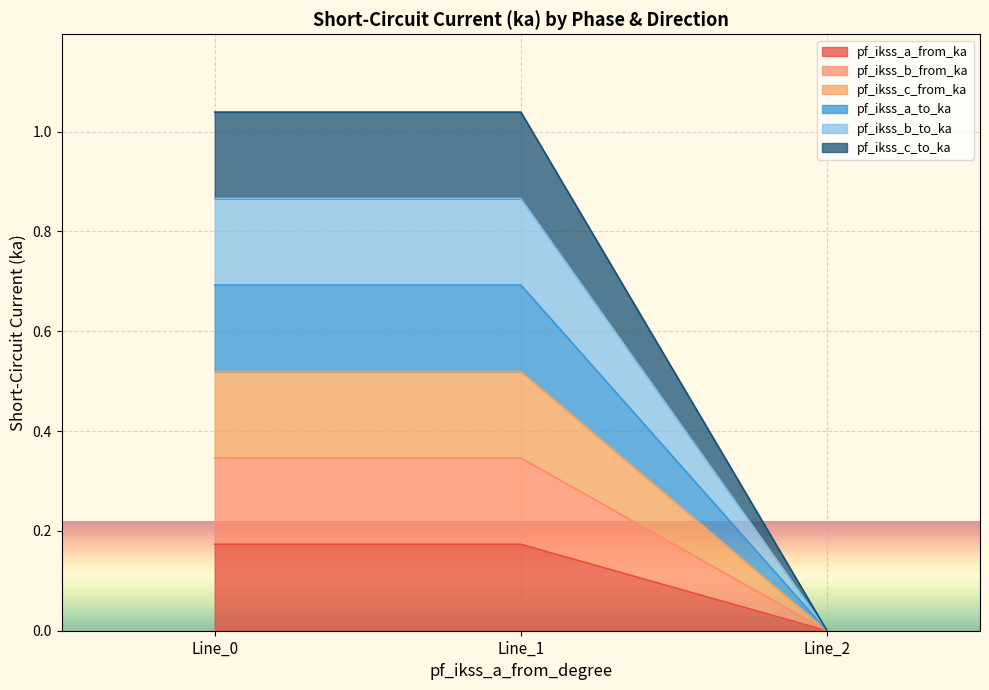

Rank the series by their average value, from highest to lowest.

pf_ikss_c_to_ka, pf_ikss_b_to_ka, pf_ikss_c_from_ka, pf_ikss_a_from_ka, pf_ikss_a_to_ka, pf_ikss_b_from_ka